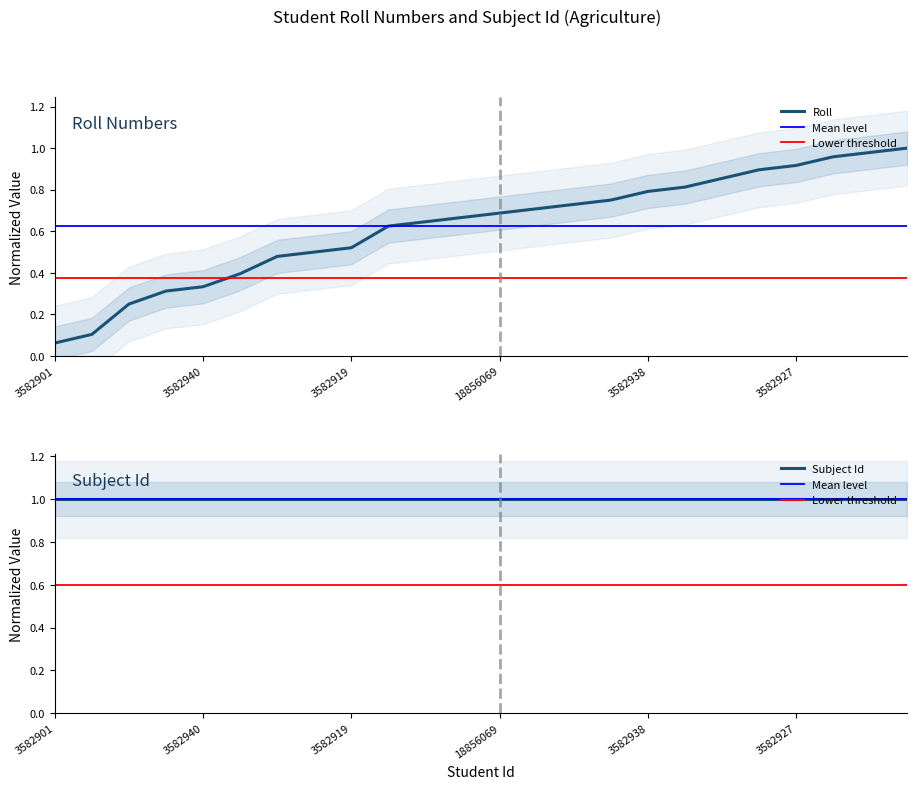

Reading left to right, extract all data points from this chart.

0.1	0.1	0.2	0.3	0.3	0.4	0.5	0.5	0.5	0.6	0.6	0.7	0.7	0.7	0.7	0.8	0.8	0.8	0.9	0.9	0.9	1.0	1.0	1.0